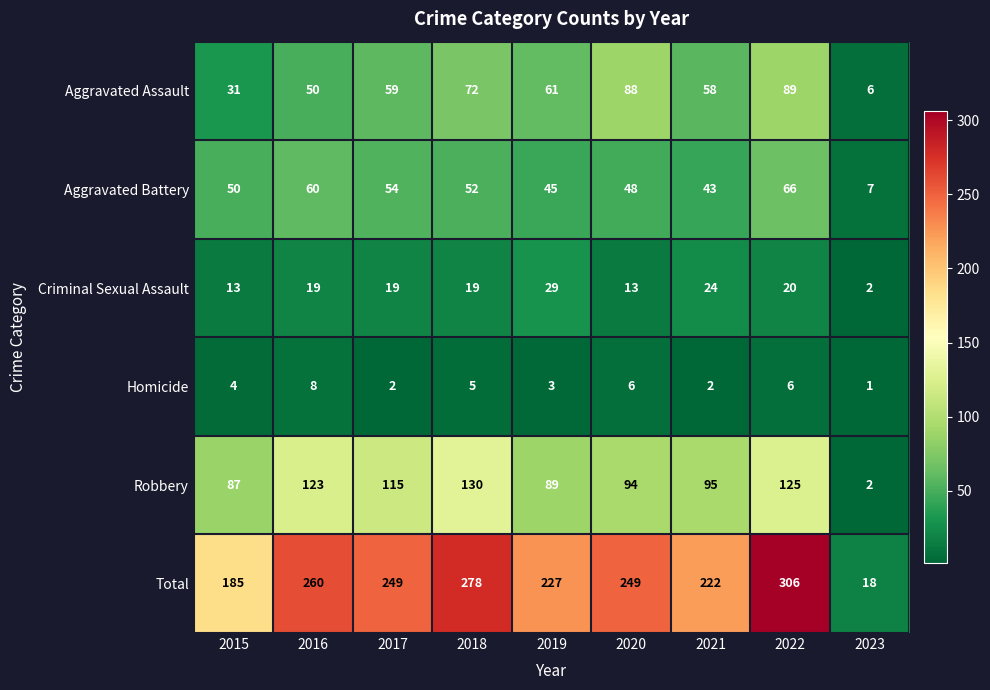

Where is Robbery nearest to the value 66?

2015